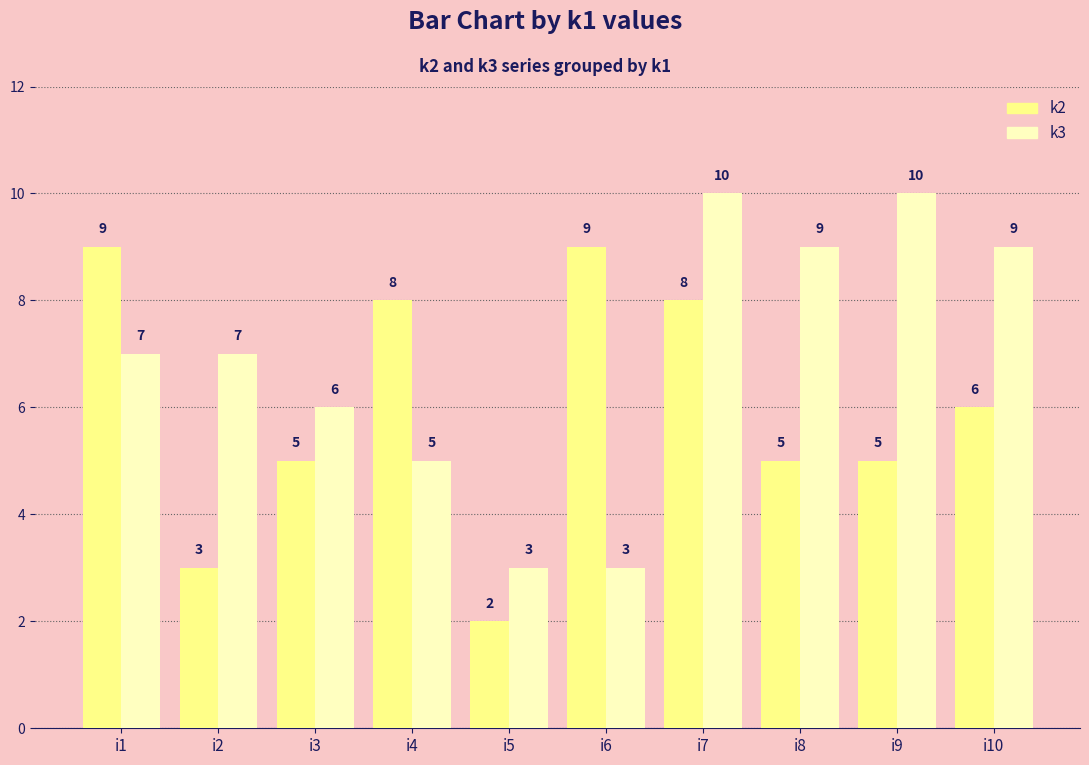

What is the difference between the highest and lowest values at i4?

3